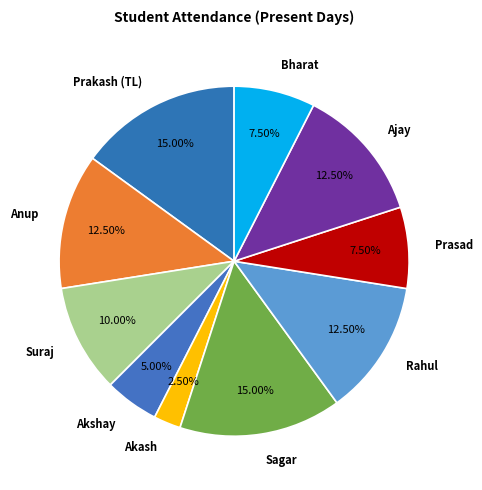

Which category has the smallest portion of the pie?

Akash